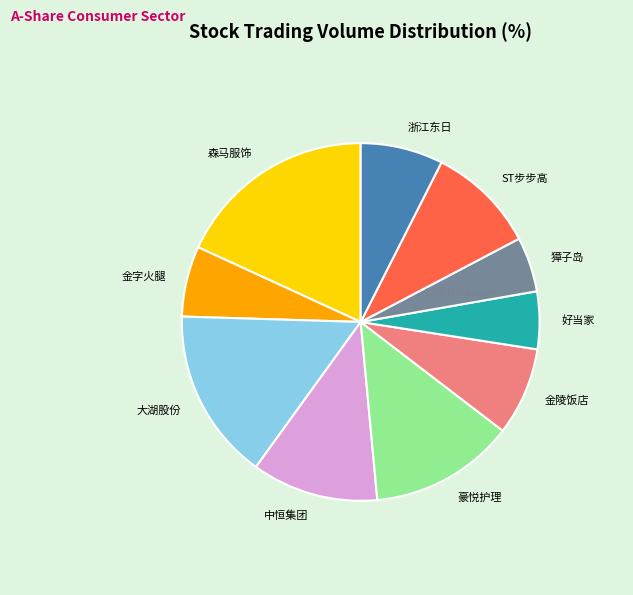

Which slice is the largest?

森马服饰